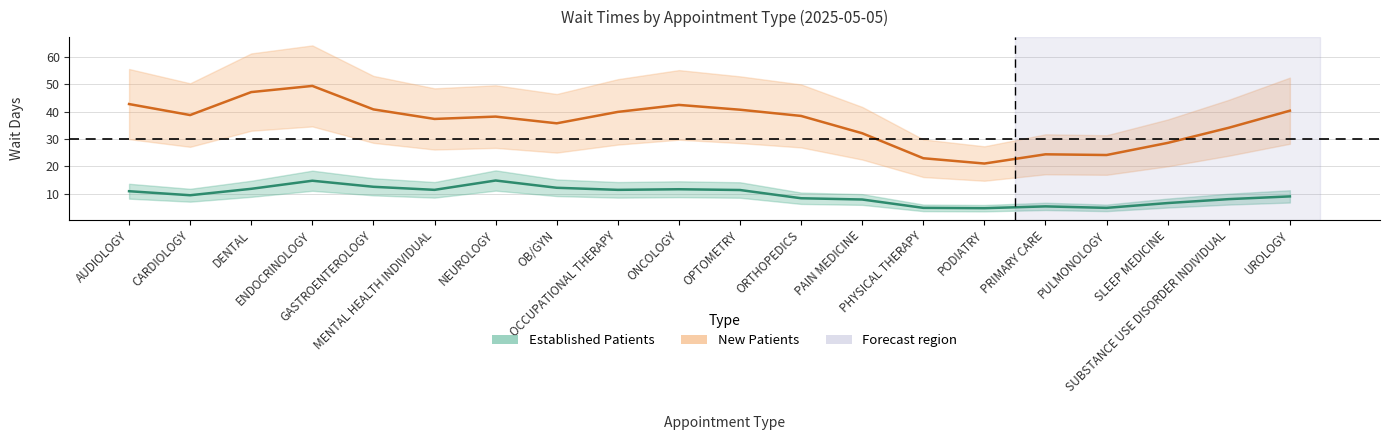

What is the greatest value displayed?

49.5